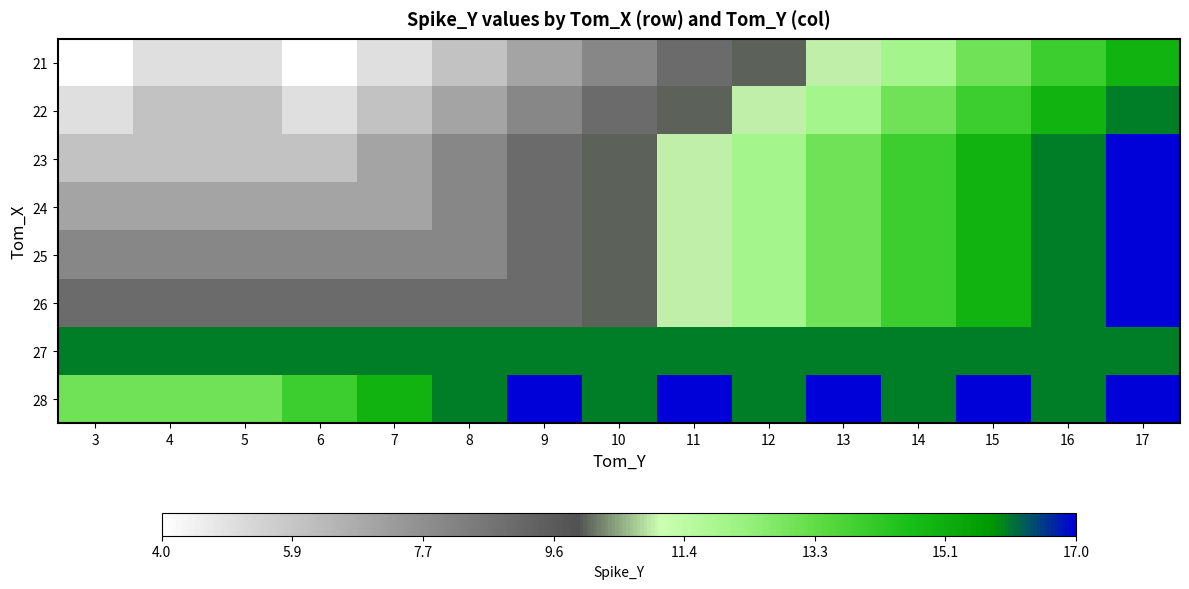

What is the spread (max minus min) of values at 13?

6